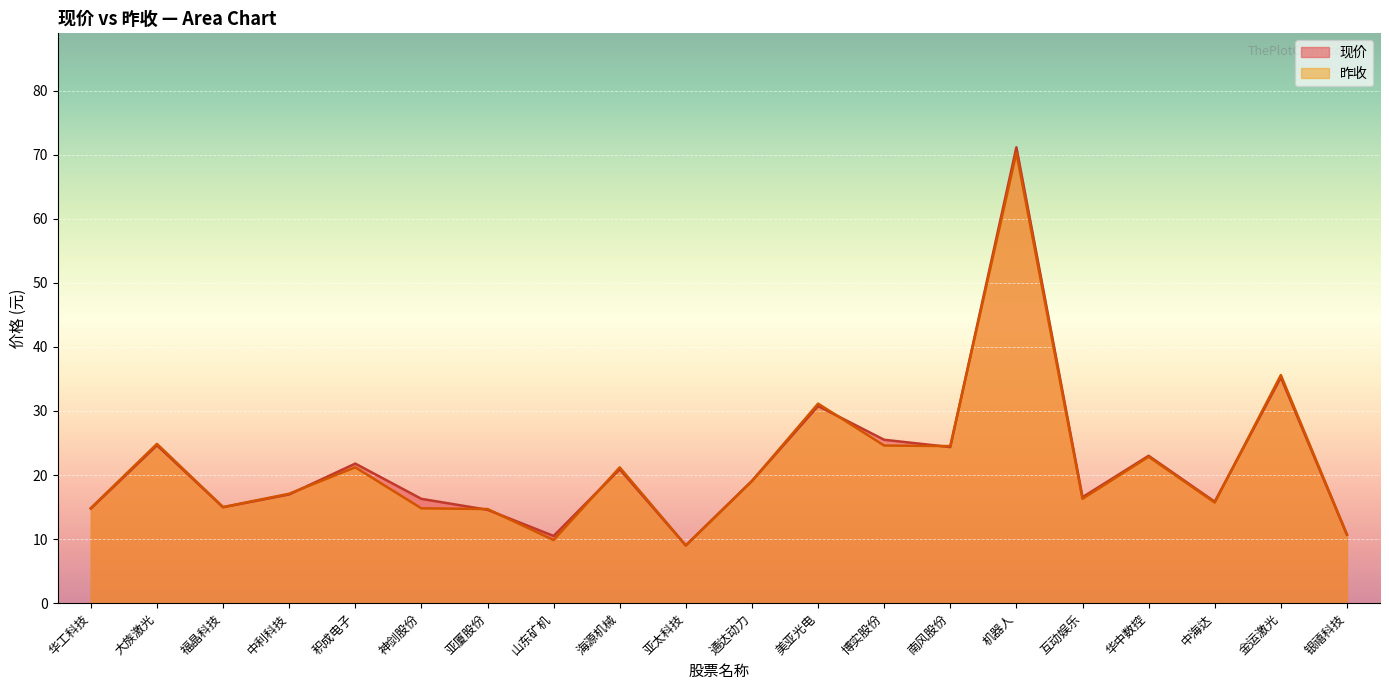

After their last crossing, which series has the higher values: 昨收 or 现价?

昨收